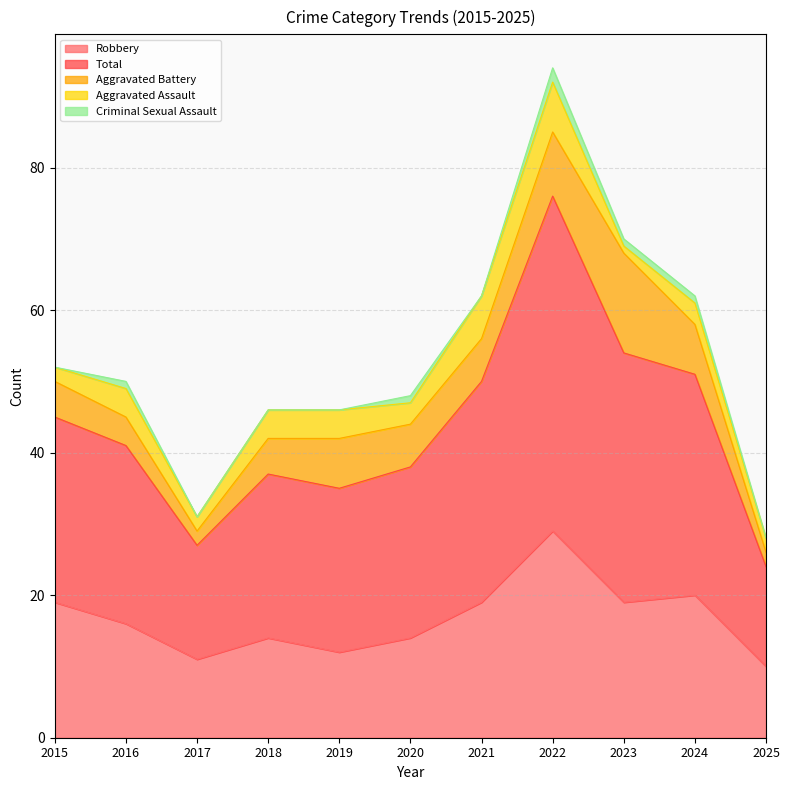

Rank the categories by Aggravated Assault value from lowest to highest.

2023, 2015, 2017, 2025, 2020, 2024, 2016, 2018, 2019, 2021, 2022